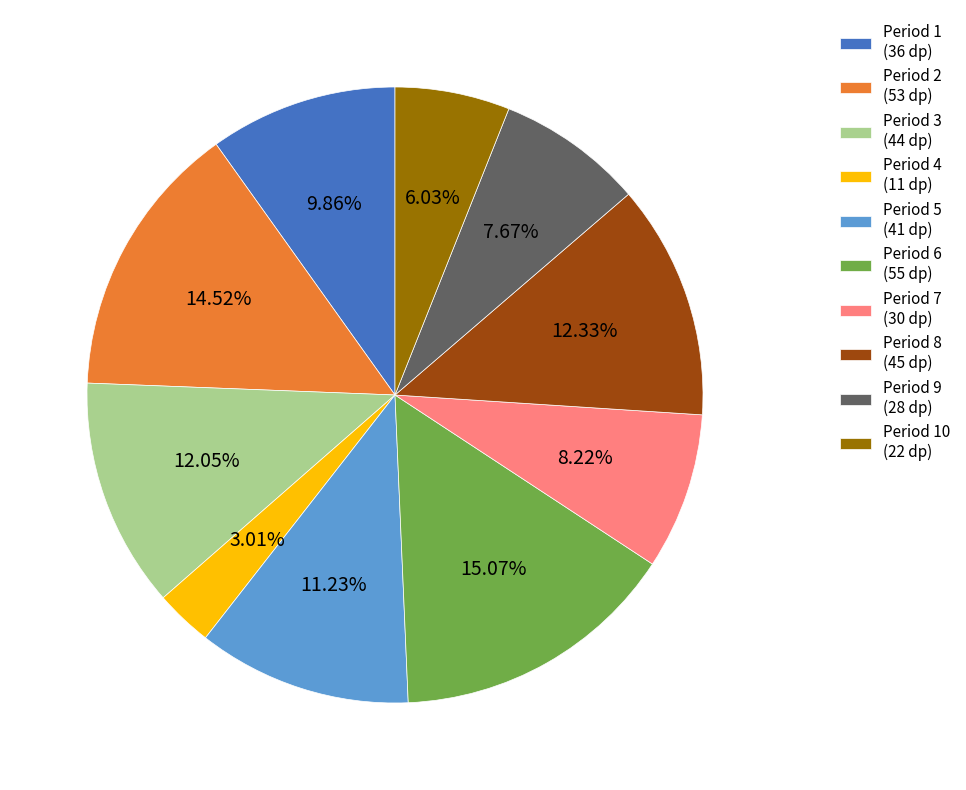

What is the ratio of the value at Period 2 (53 dp) to the value at Period 6 (55 dp)?

1.0